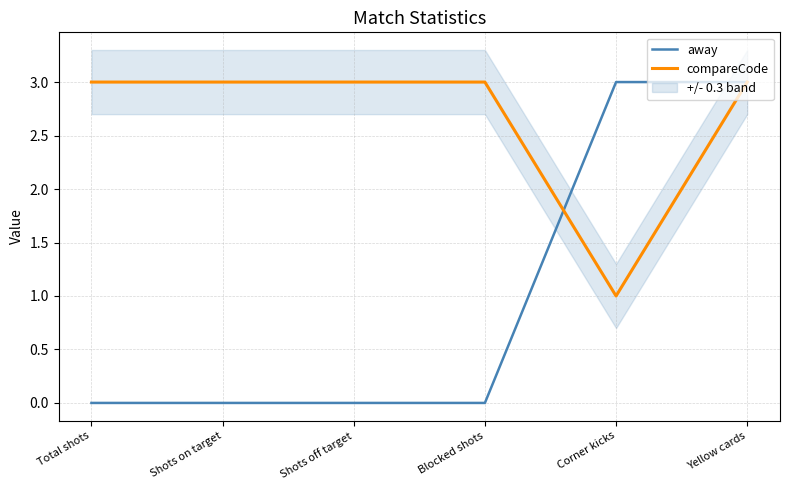

The away series shows -2 at Shots on target. True or false?

False